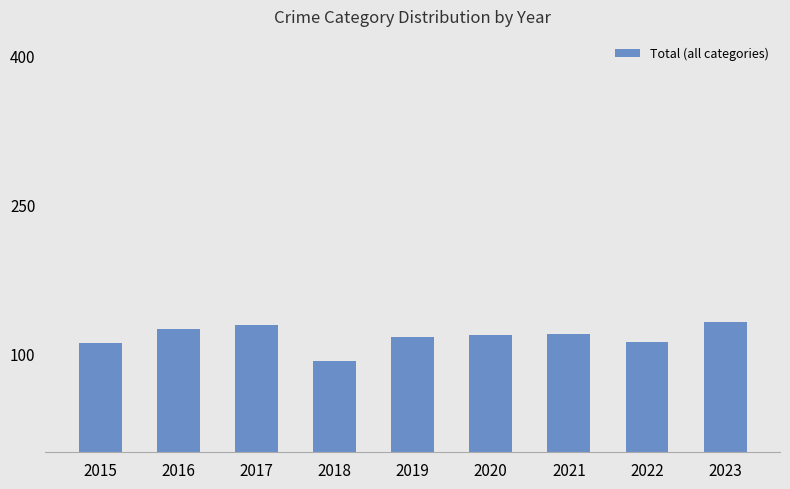

What is the smallest value displayed?

92